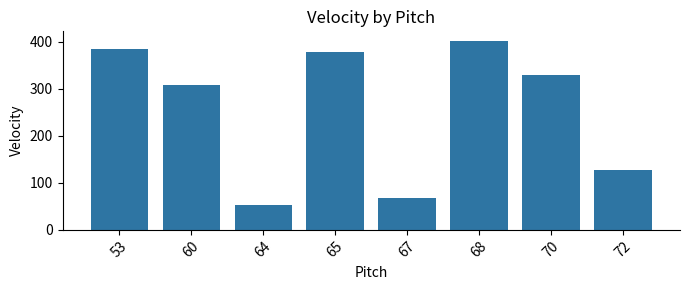

Approximately how many times larger is the value at 68 compared to 64?

7.6